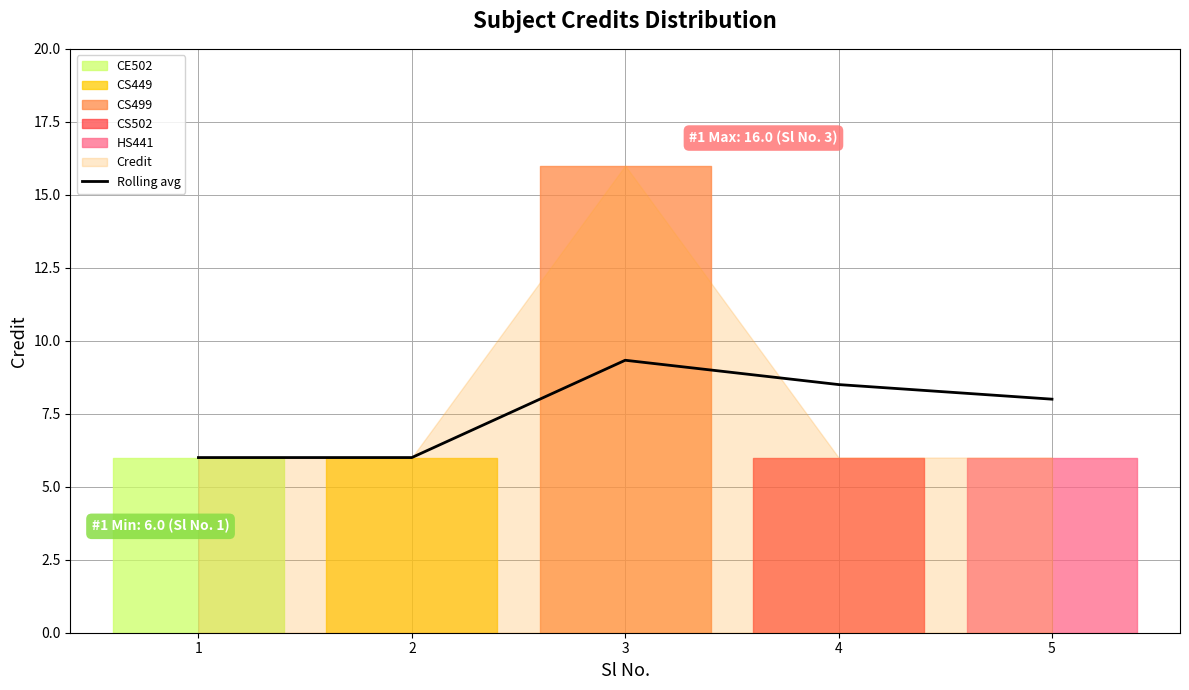

Is it true that the value at 4 is 13.5?

False